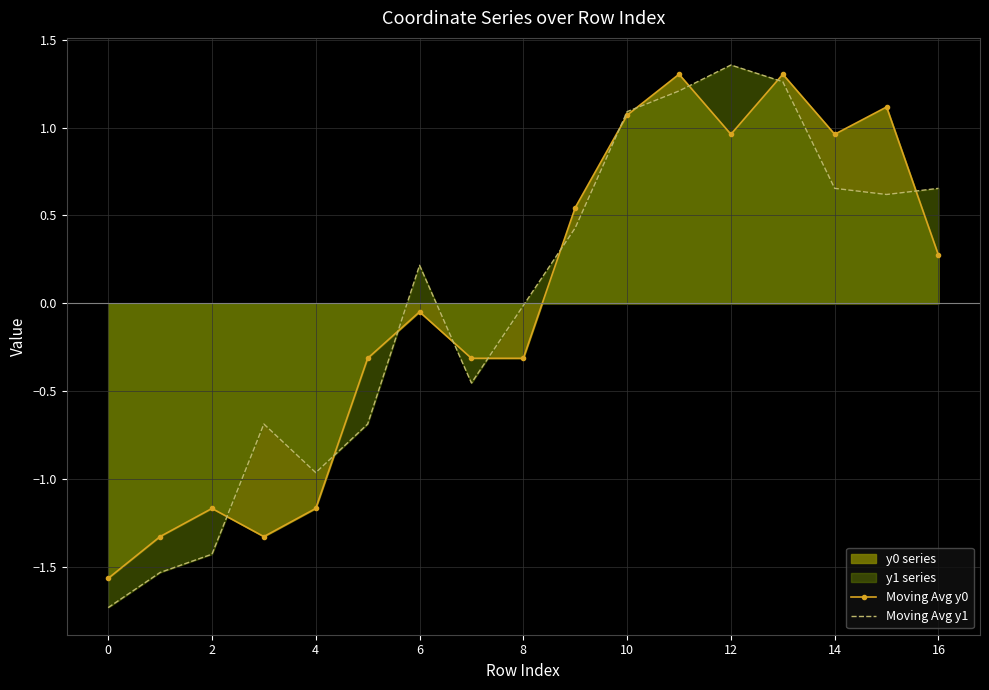

What is the smallest value displayed?

-1.7